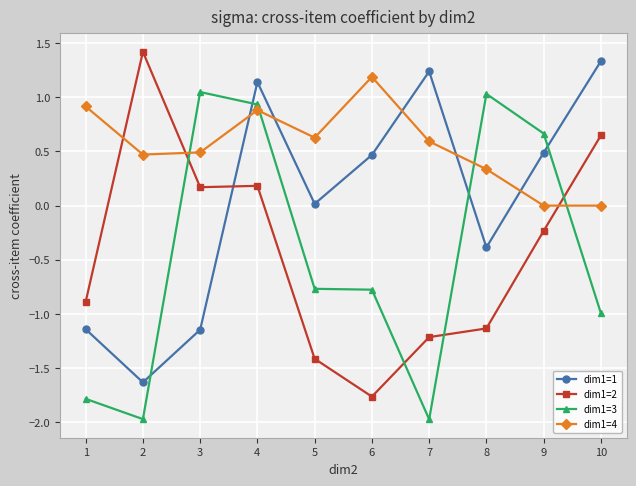

True or false: dim1=4 has a value of -0.6 at 9.

False